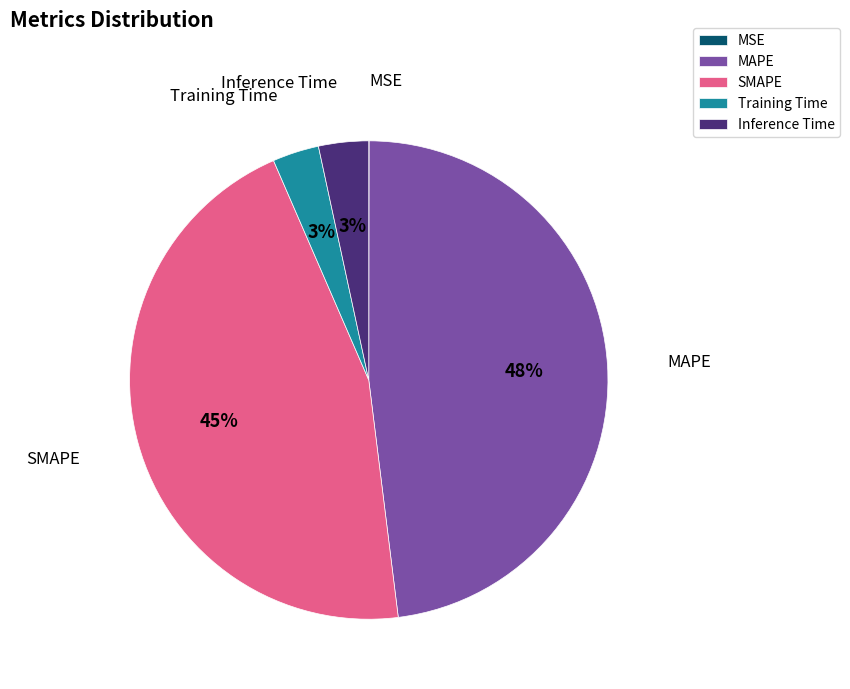

To the nearest percent, what is the difference between the MAPE and SMAPE slice percentages?

3%